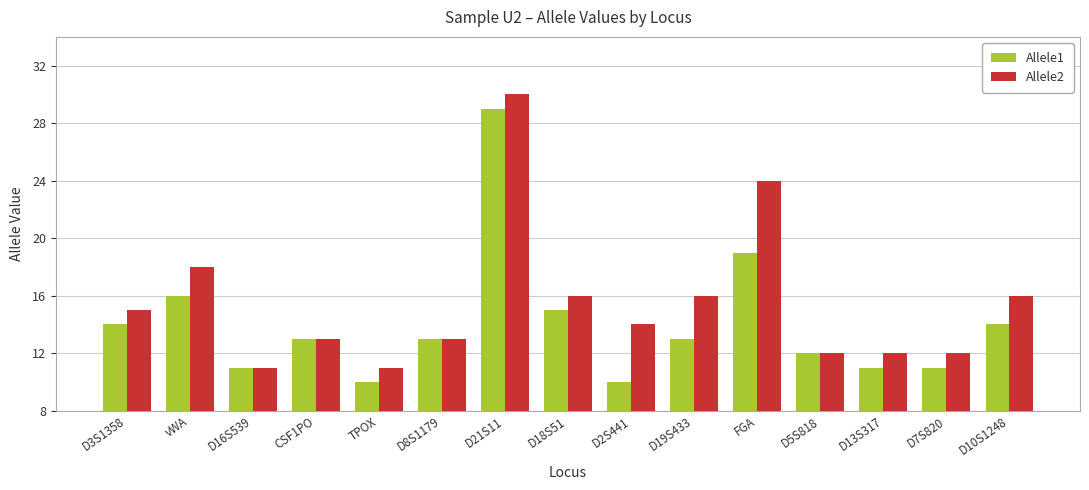

Reading left to right, what are all the values shown in this chart?

Allele1: 14	16	11	13	10	13	29	15	10	13	19	12	11	11	14
Allele2: 15	18	11	13	11	13	30	16	14	16	24	12	12	12	16